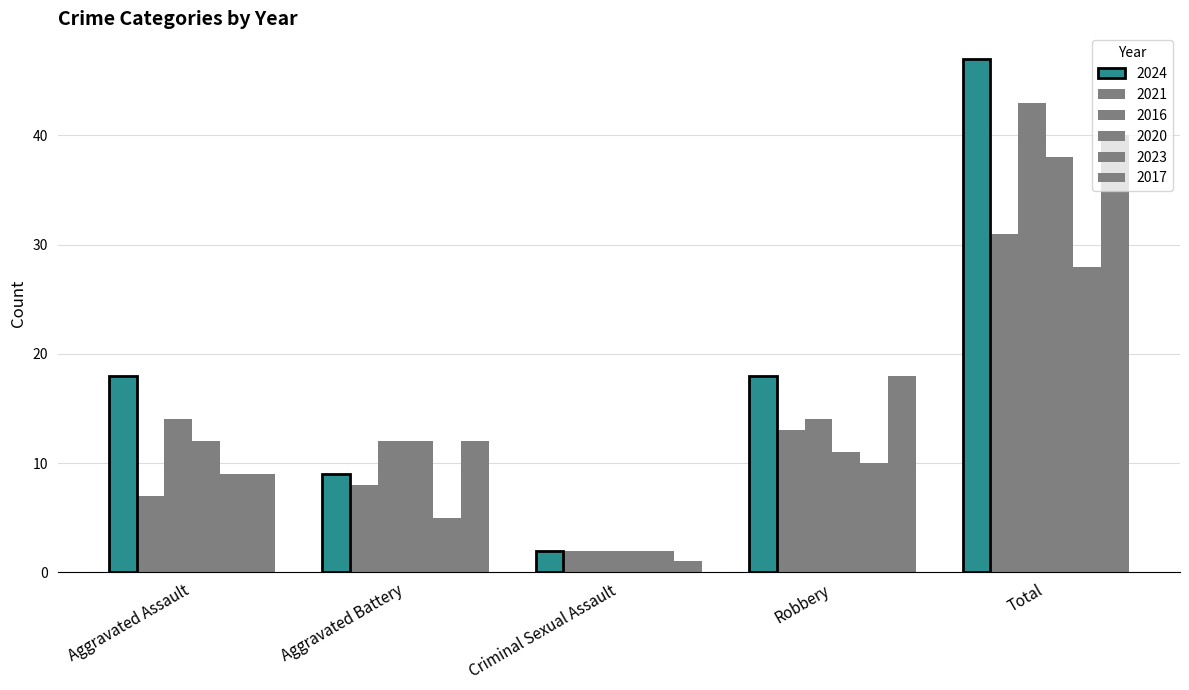

True or false: 2017 has a value of 4 at Aggravated Battery.

False